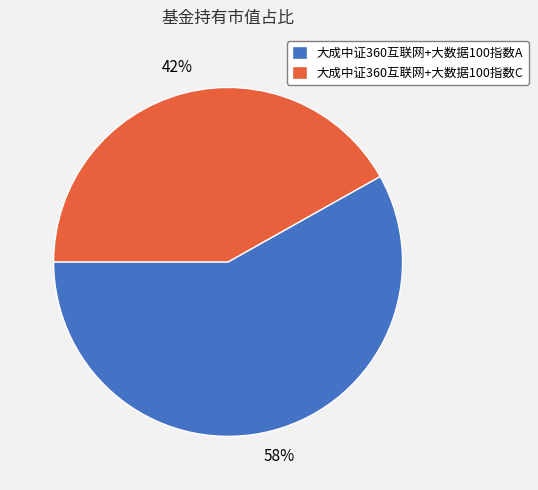

To the nearest percent, what is the combined percentage of 大成中证360互联网+大数据100指数A and 大成中证360互联网+大数据100指数C?

100%